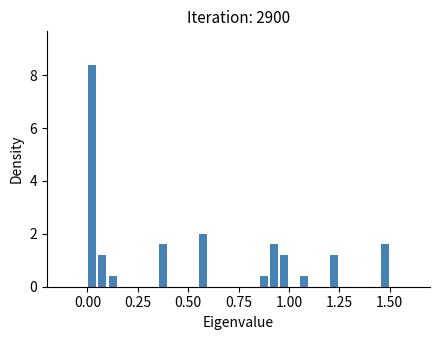

Around what value on the x-axis is the tallest bar? Give the approximate position of its centre, as read against the axis.

0.05